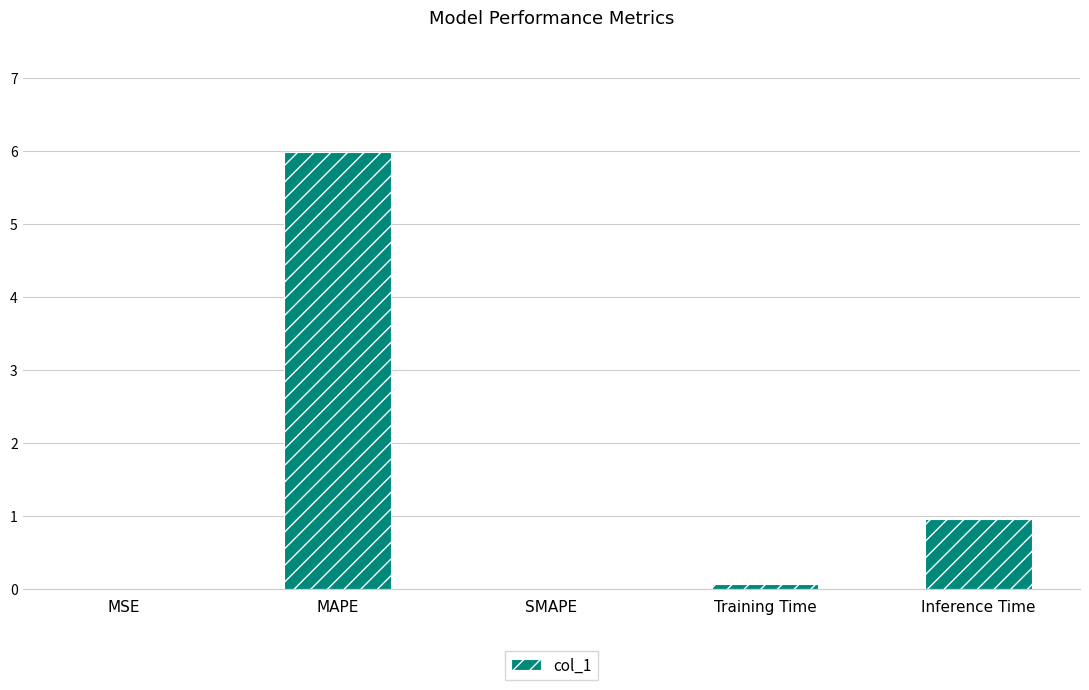

How many distinct data groups are displayed?

1